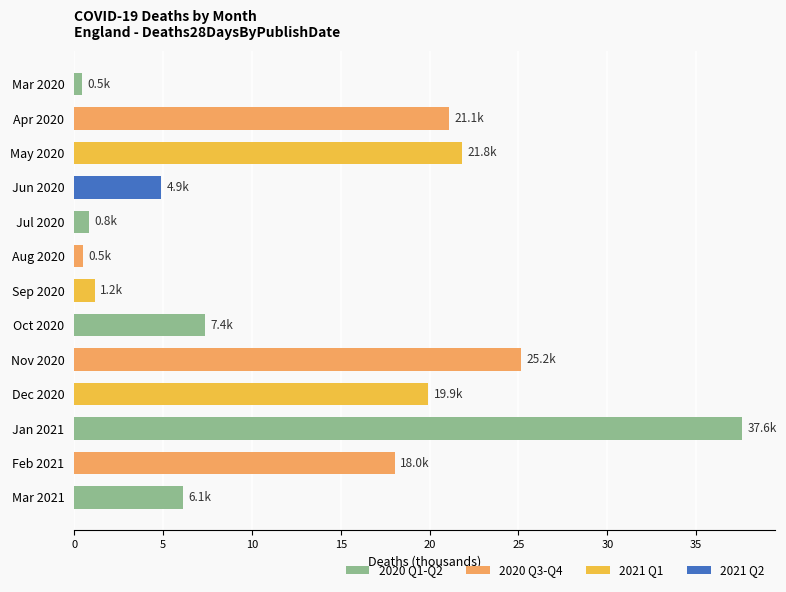

What is the approximate value at Dec 2020?

19.9